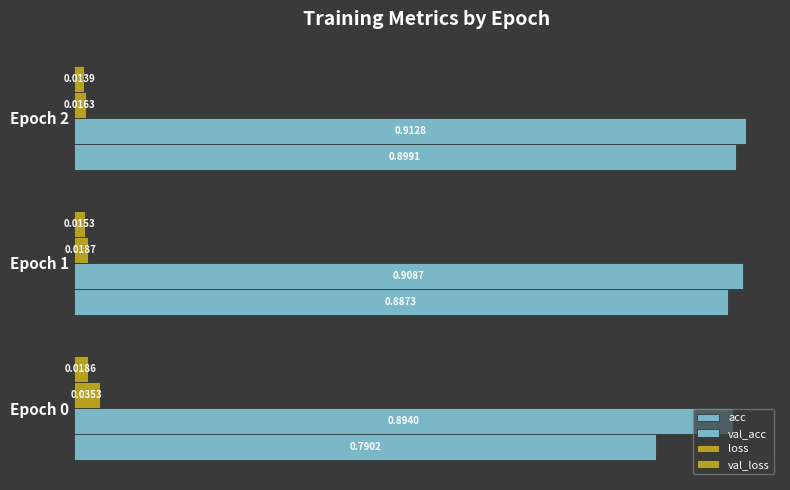

How many distinct data groups are displayed?

4